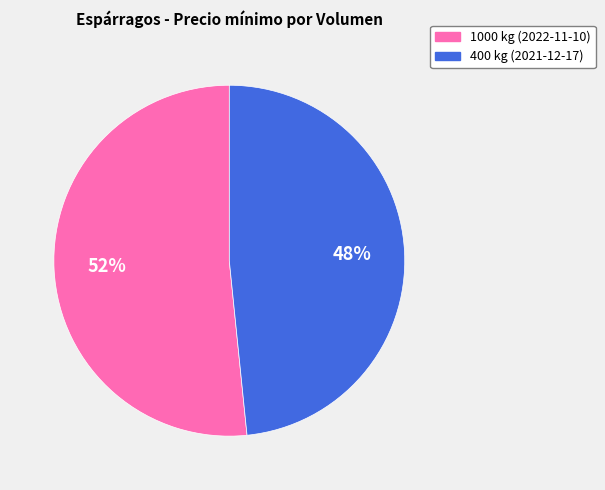

What percentage is the 400 kg (2021-12-17) slice, to the nearest percent?

48%